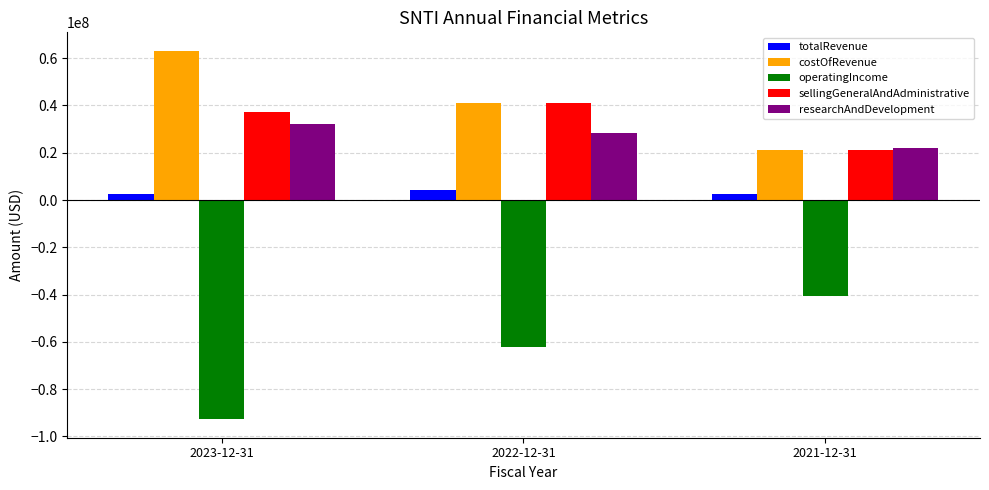

What is the label of the 2nd bar from the left?

2022-12-31